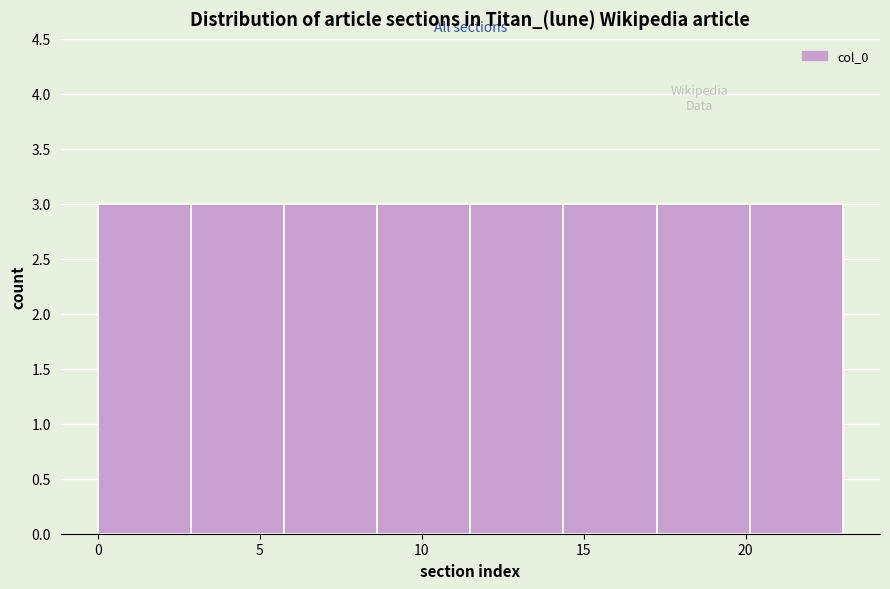

How tall is the bar that spans 14.5 to 17.5 on the x-axis? Neither the bar edges nor the heights are printed on the chart, so give them approximately, as read against the axes.

3